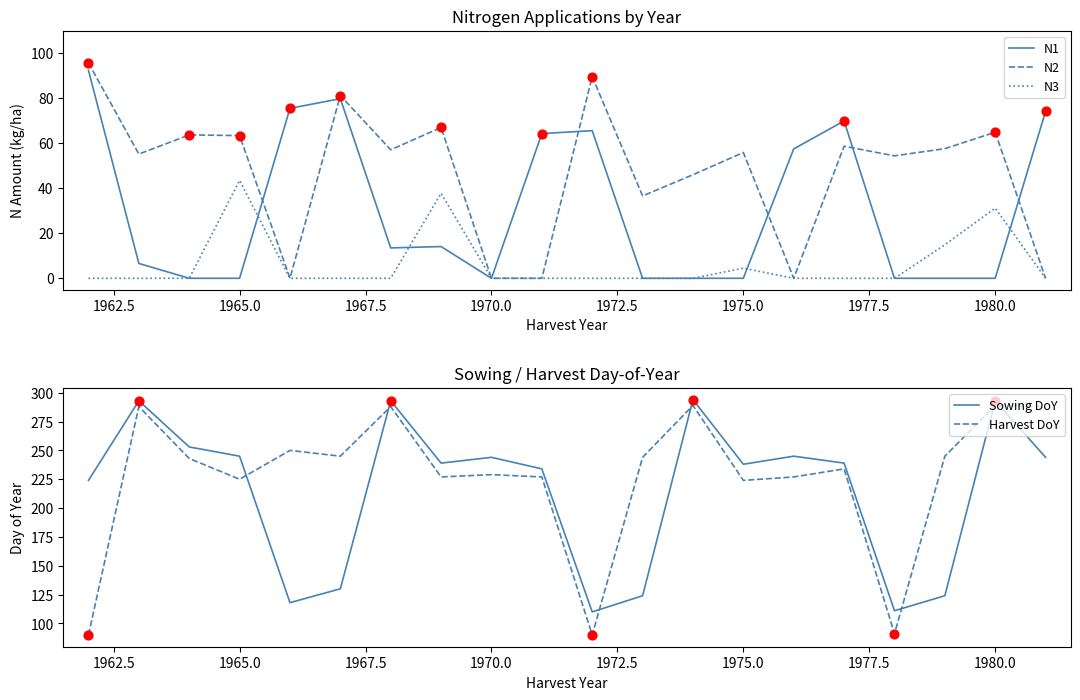

What is the highest value of the N2 series?

95.7